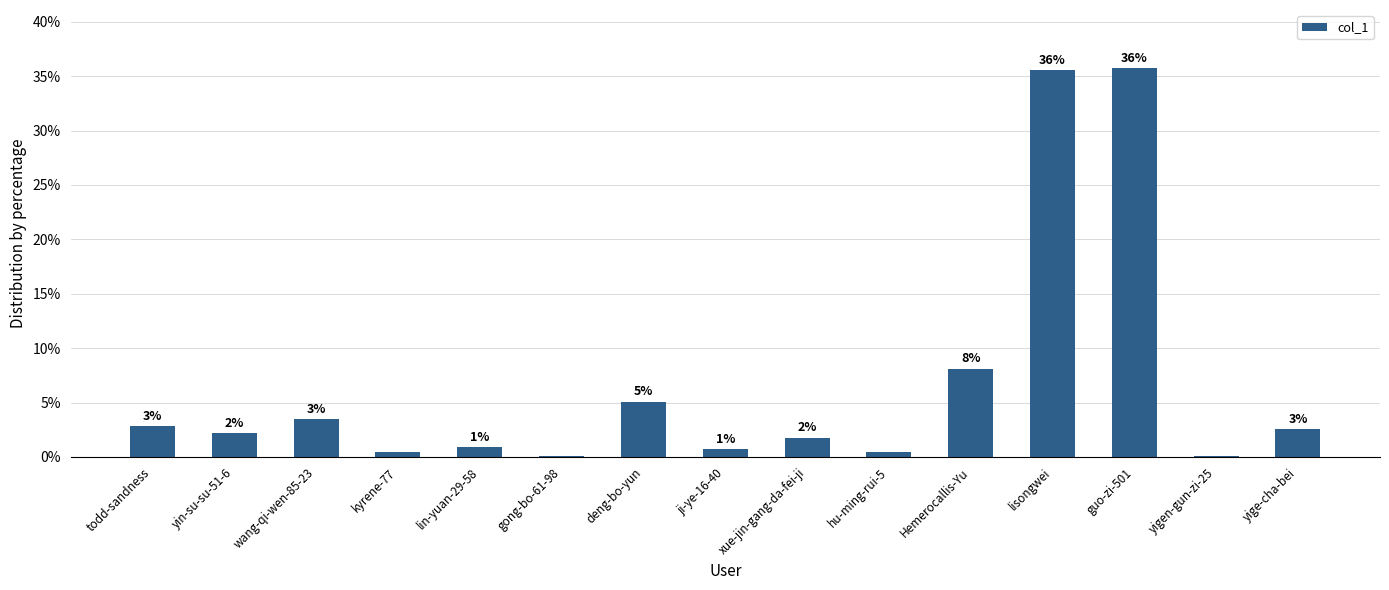

The chart shows a value of 2.2 at yin-su-su-51-6. True or false?

True